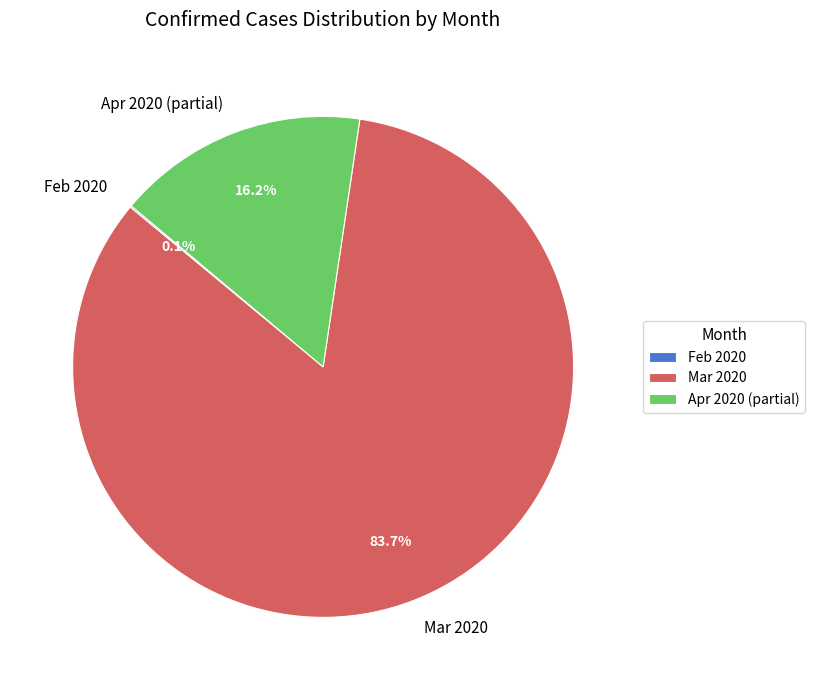

Between Apr 2020 (partial) and Mar 2020, which is larger?

Mar 2020